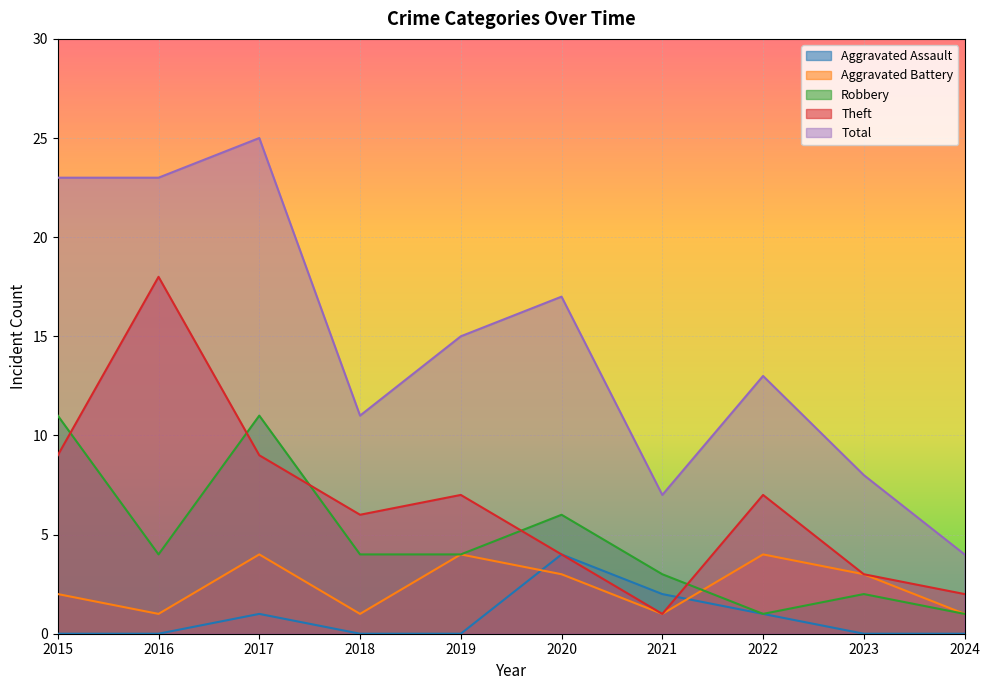

Where is Robbery nearest to the value 6?

2020